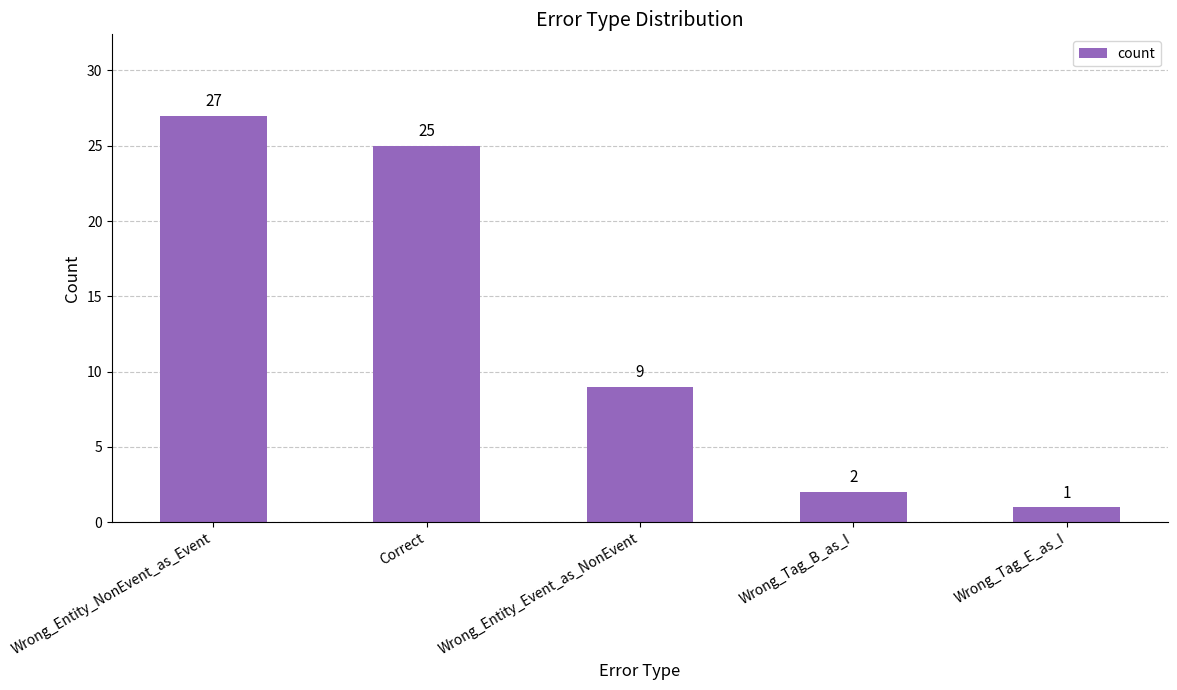

The value at Correct is 8. True or false?

False